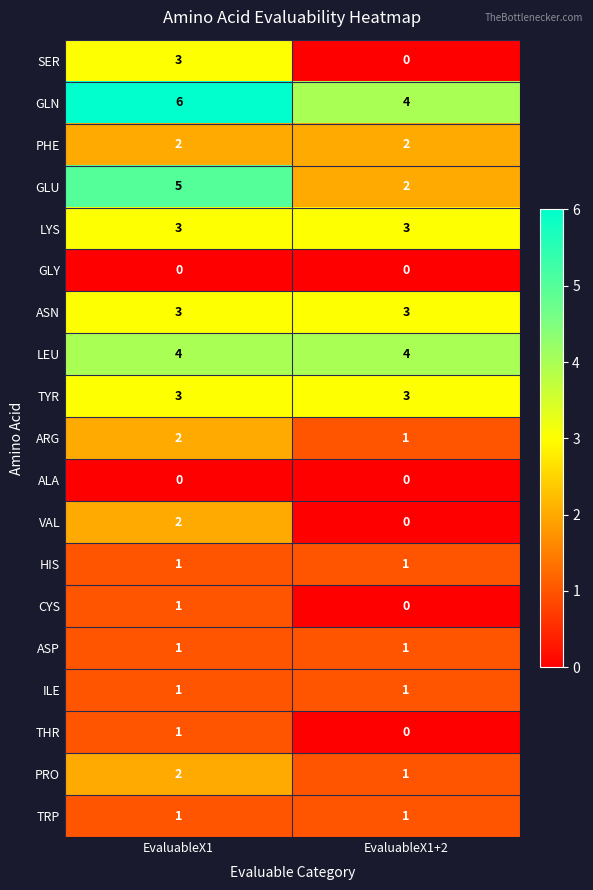

Rank the categories by CYS value from highest to lowest.

EvaluableX1, EvaluableX1+2